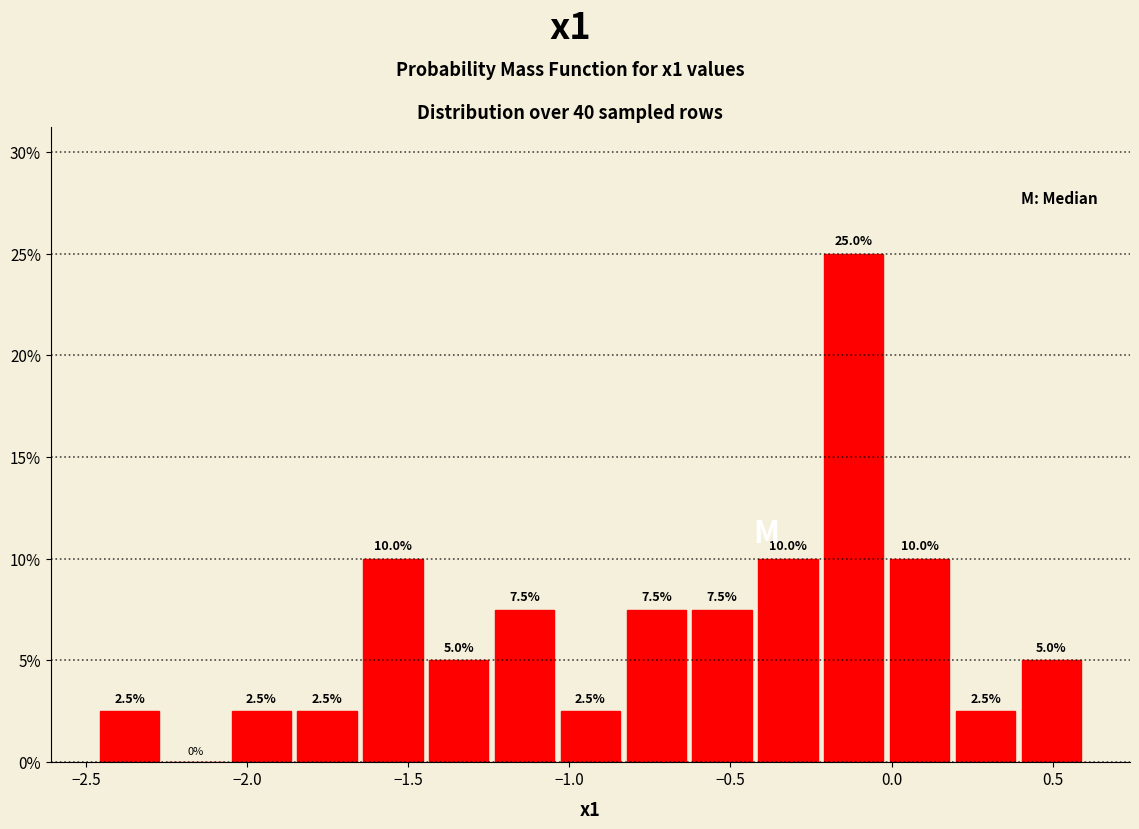

What is the height of the bar covering 0.00 to 0.20 on the x-axis? The bar edges are not printed on the chart, so give them approximately, as read against the axis.

10.0